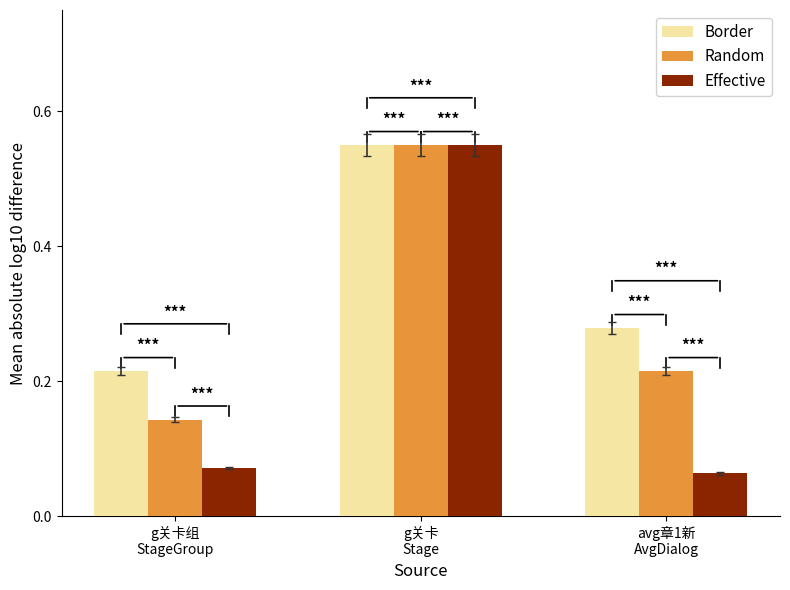

List the series in order of their overall mean, highest first.

Border, Random, Effective